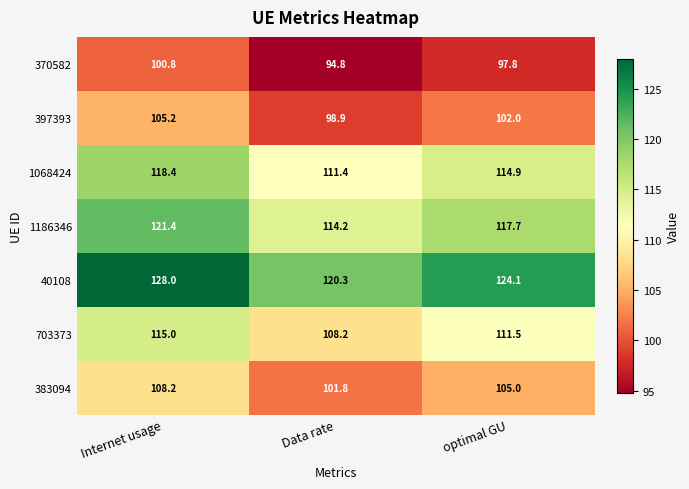

At which category does the chart reach its minimum across all series?

Data rate